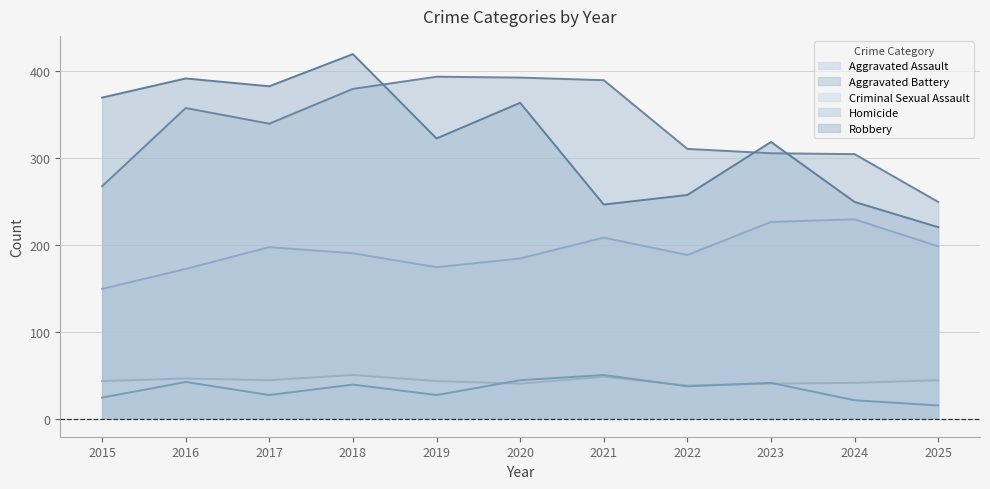

List the labels in order of Homicide value, smallest first.

2025, 2024, 2015, 2017, 2019, 2022, 2018, 2023, 2016, 2020, 2021